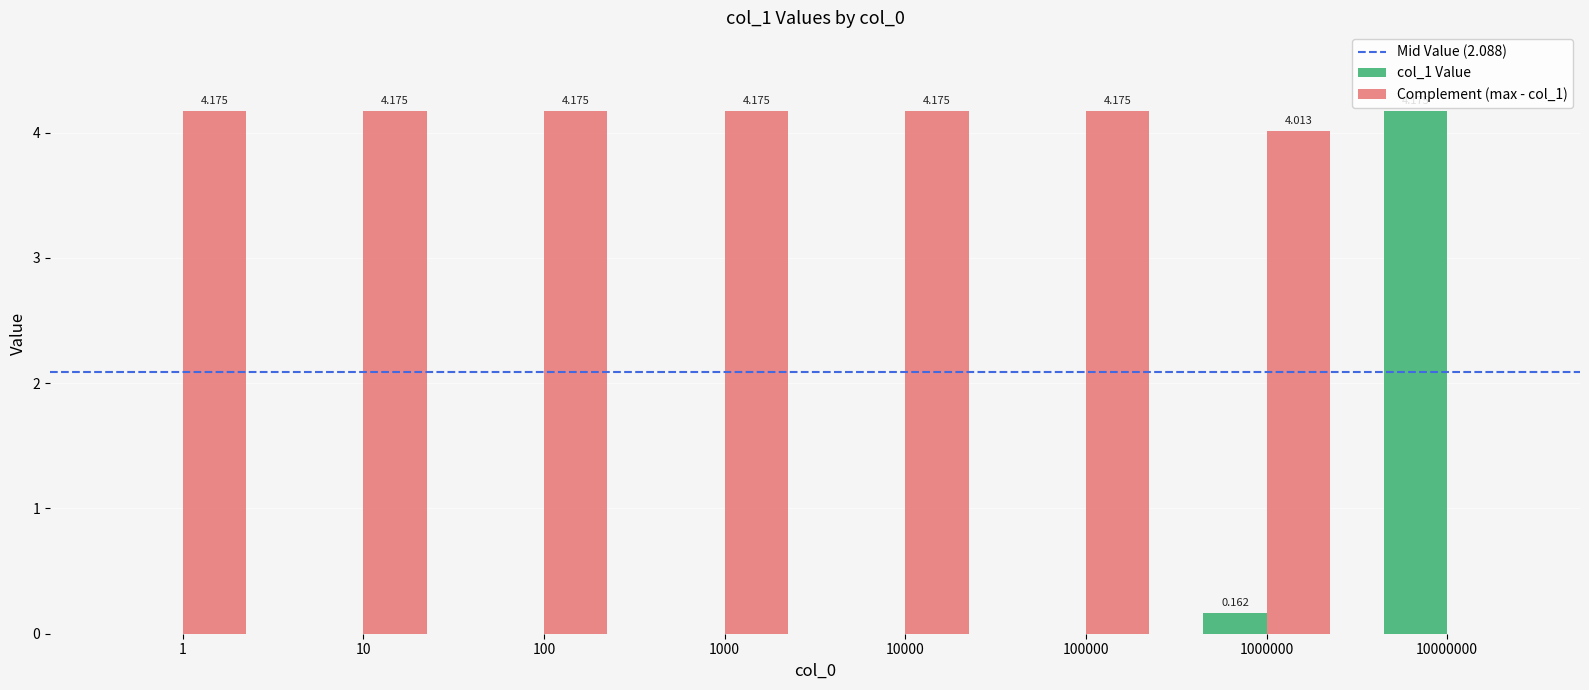

How many data points in col_1 Value are above 0?

2